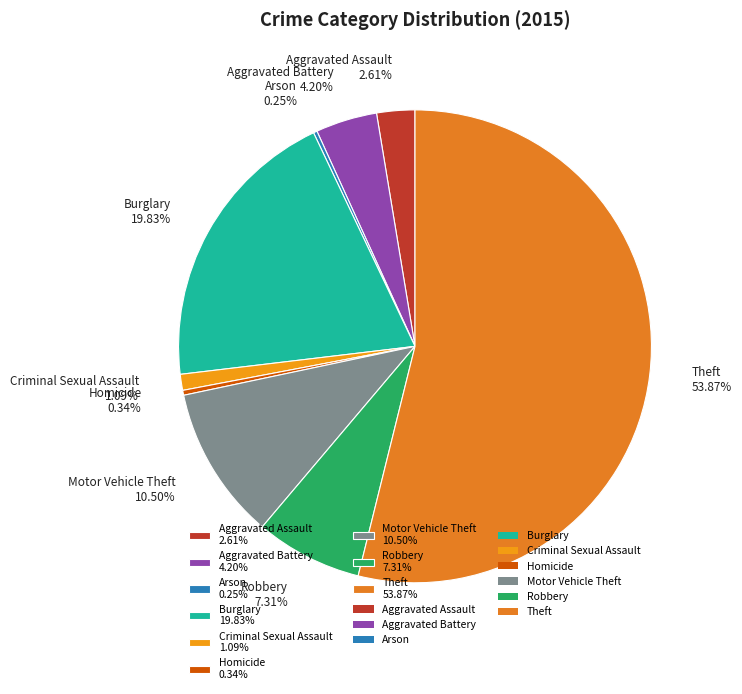

Is there any slice that represents more than half of the pie?

Yes